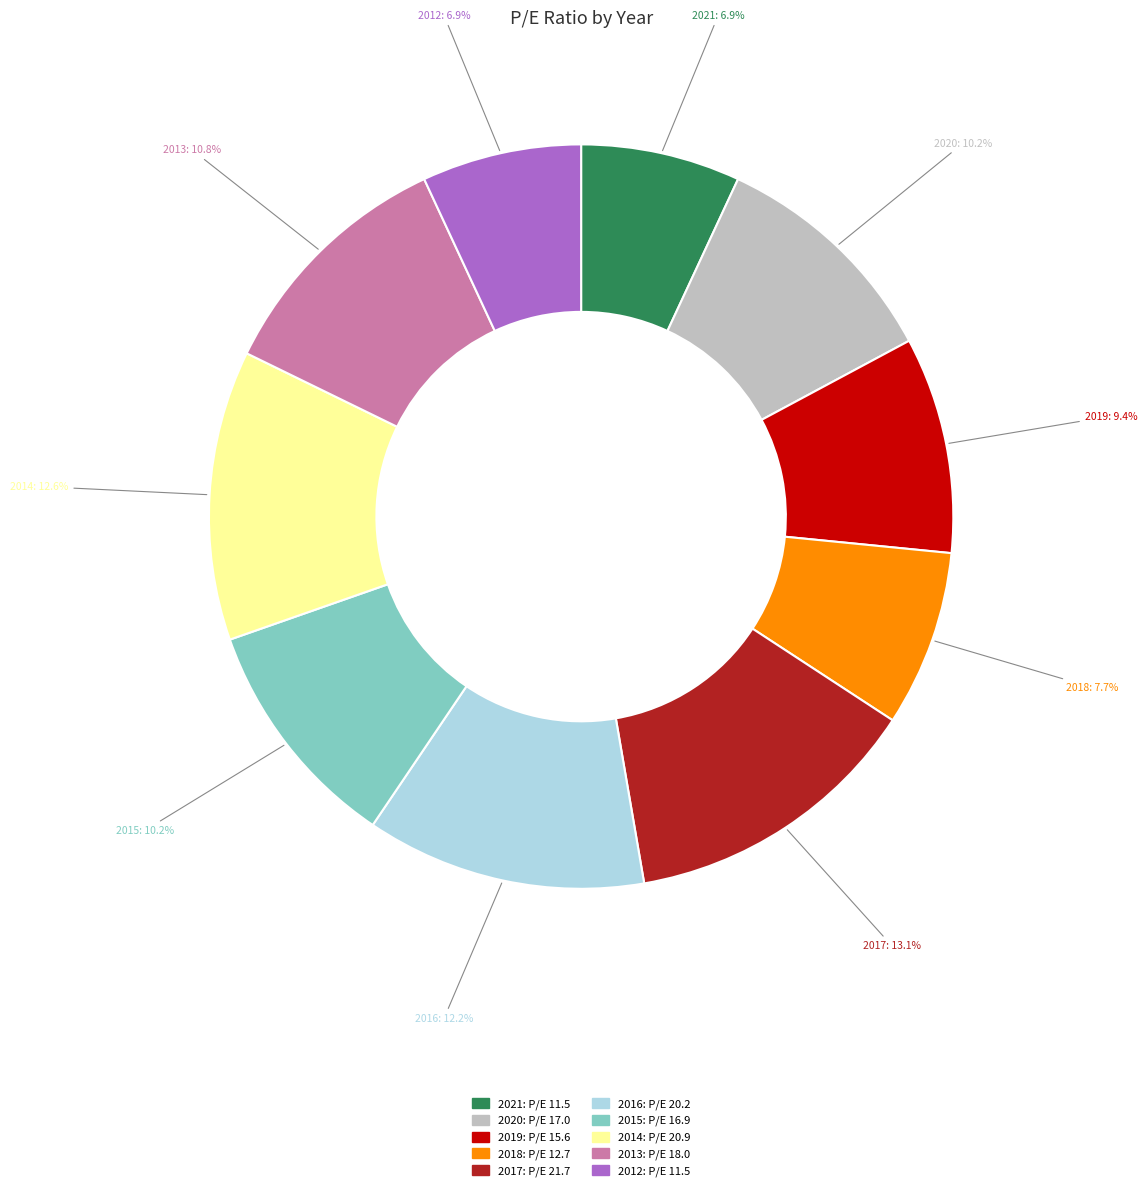

Do 2014 and 2016 together represent more than half of the pie?

No